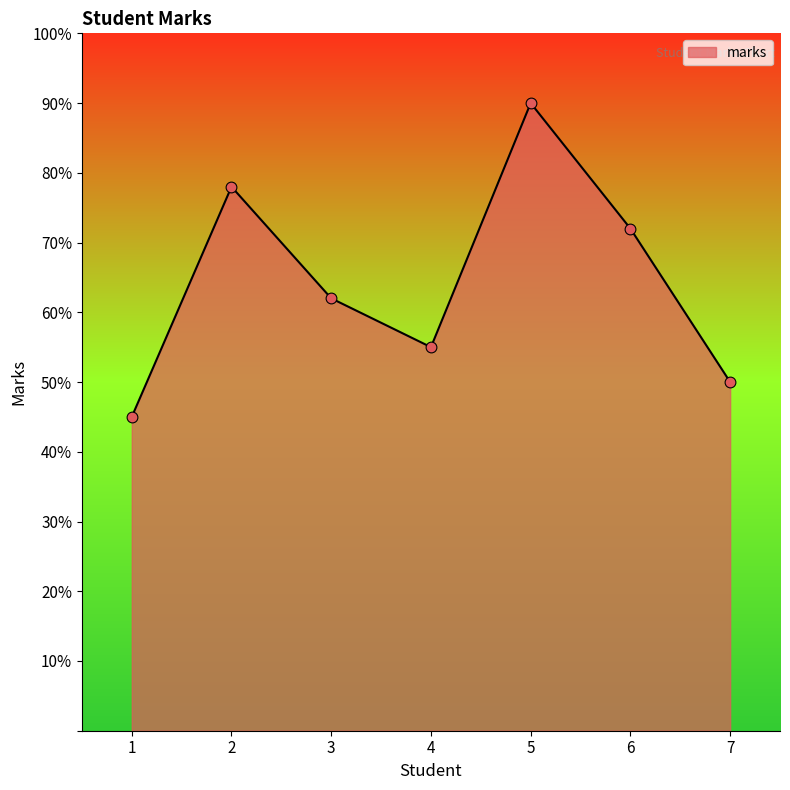

Approximately how many times larger is the value at 6 compared to 1?

1.6